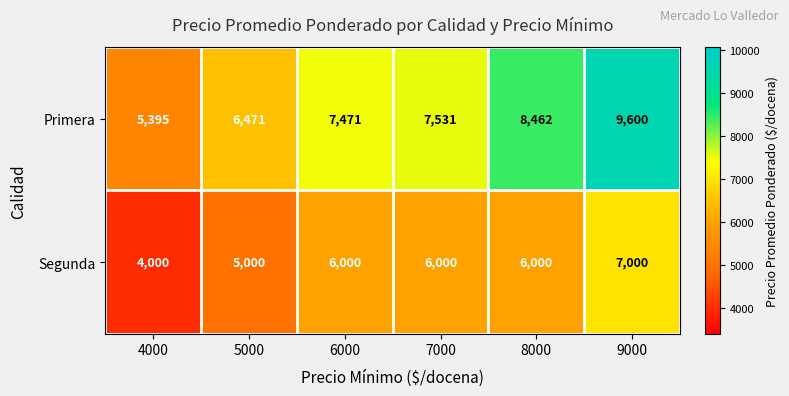

Is it true that Primera equals 7531 at 7000?

True